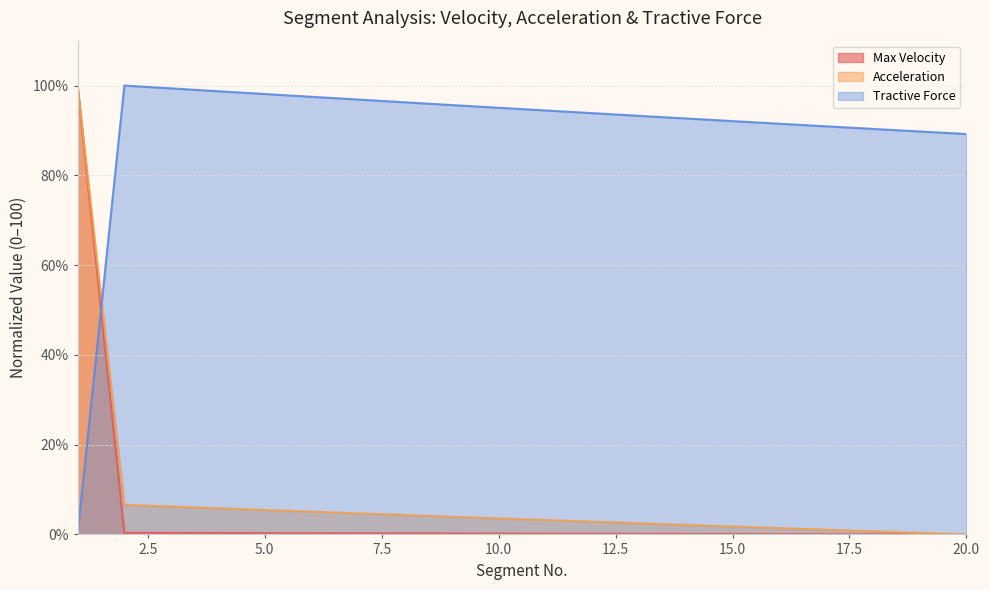

Which series has the largest total across all categories?

Tractive Force